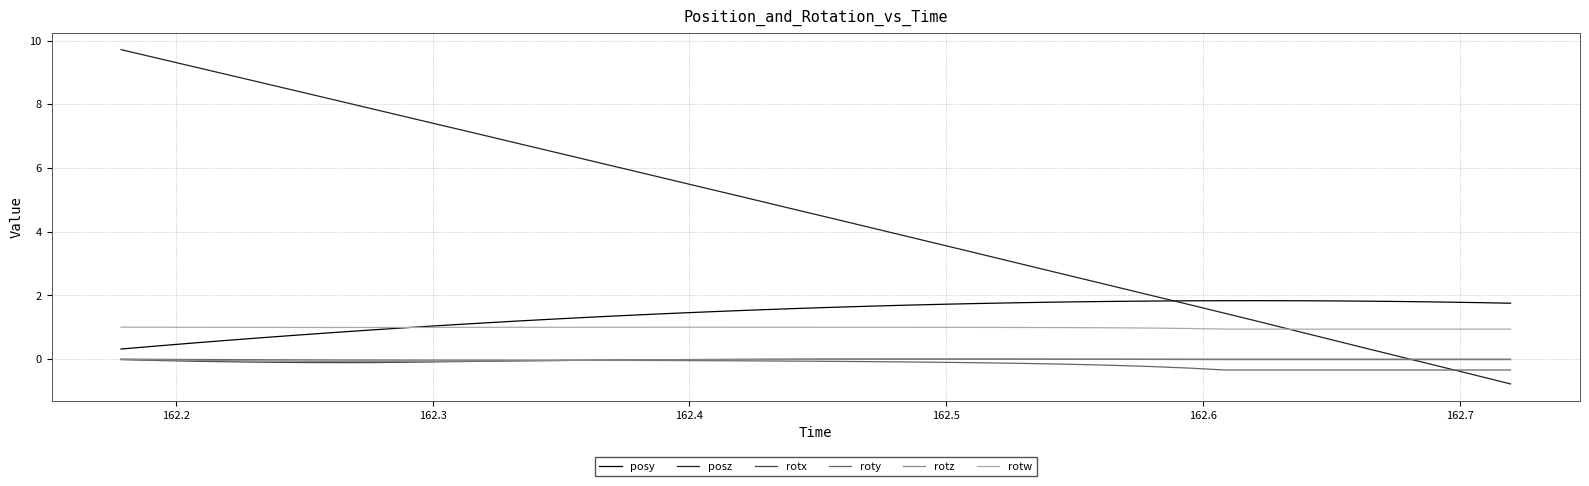

True or false: posz and posy cross at least once.

True